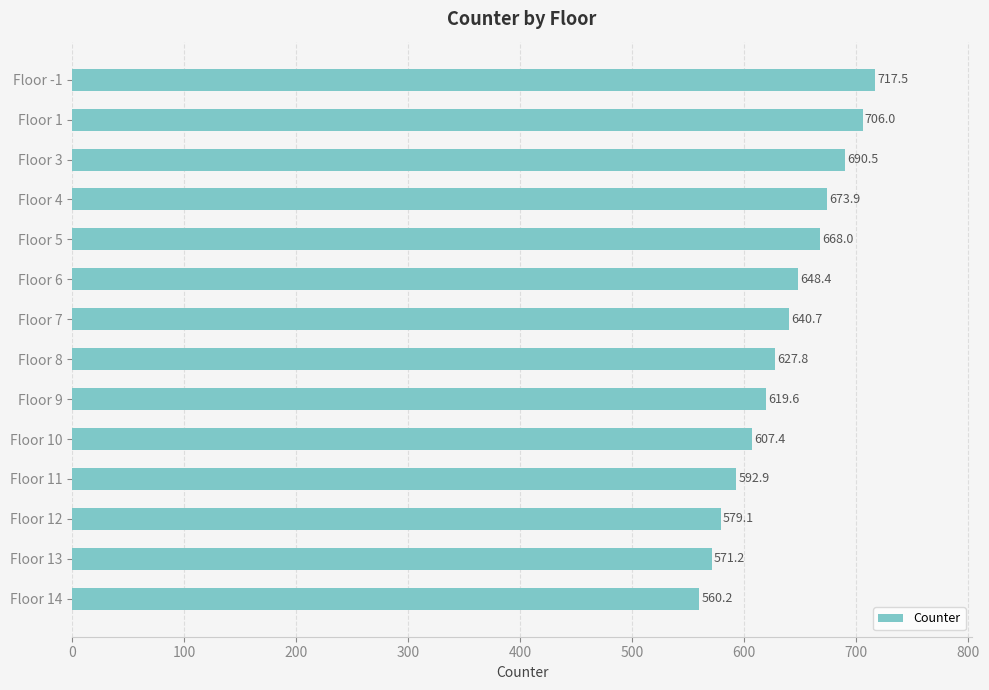

At which label is the value closest to 638?

Floor 7